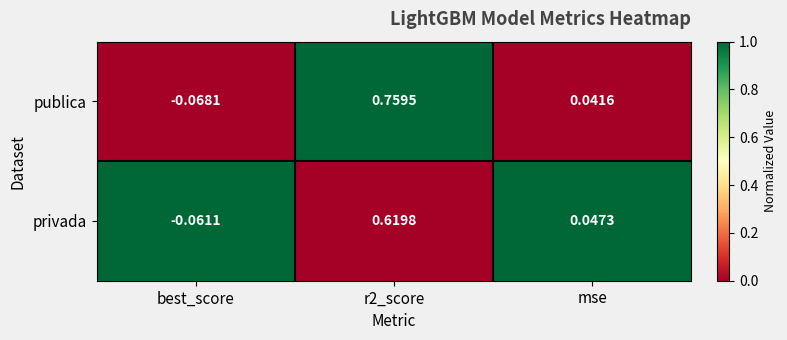

Which series has the widest spread of values?

publica